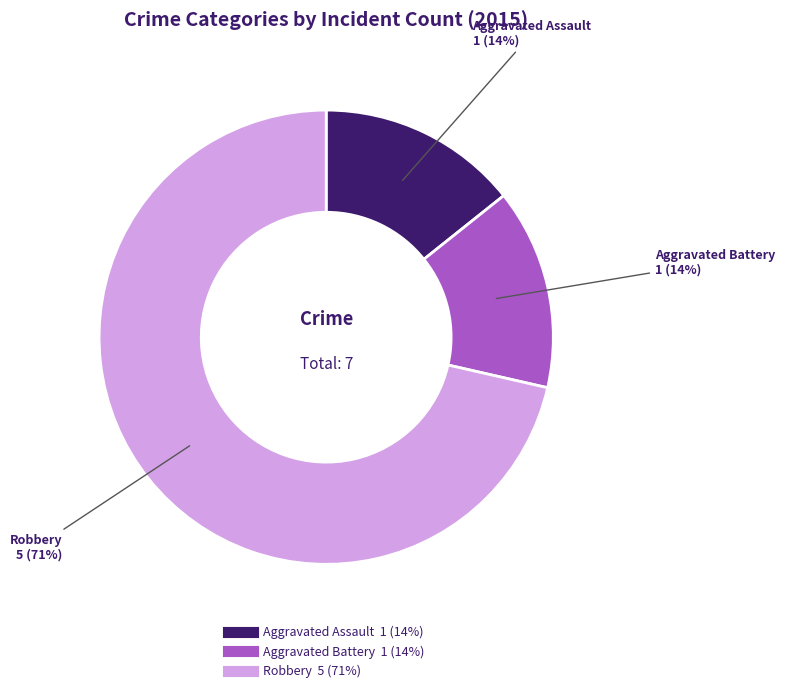

How many slices are in this pie chart?

3